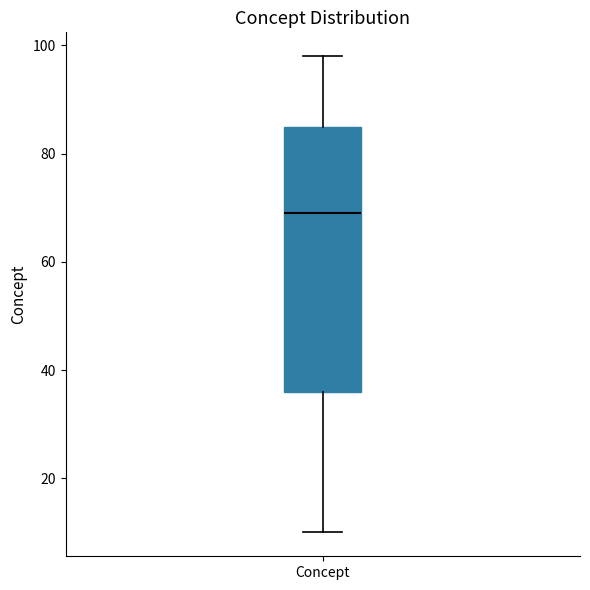

Read this box plot against the y-axis: the position of the median line, the range covered by the box, and the ends of both whiskers. The values are not printed on the chart, so give them approximately, as read against the axis.

median 70, box 36 to 86, whiskers 10 to 98